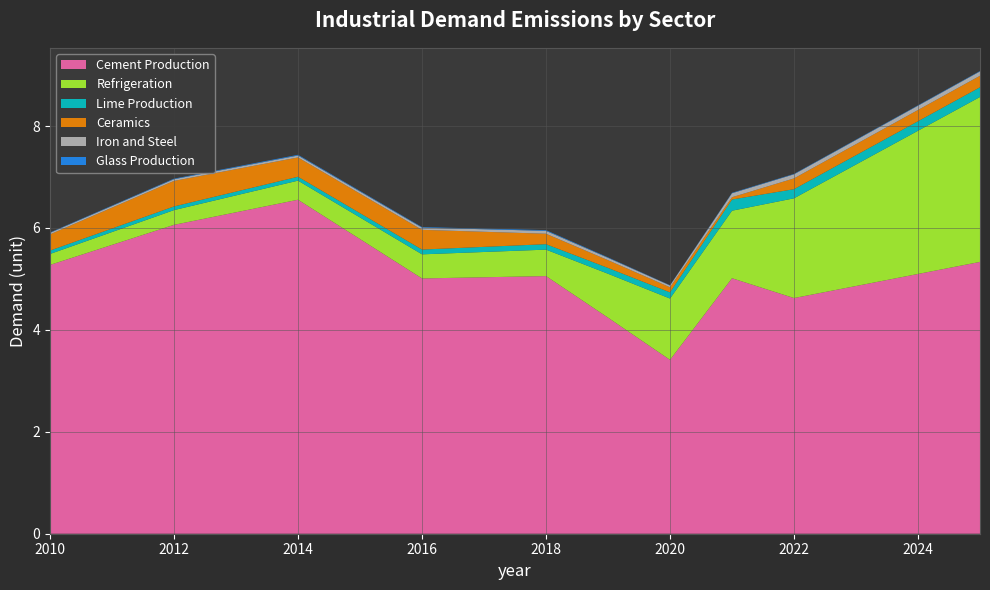

Reading left to right, transcribe all the data shown in this chart.

Cement Production: 2010=5.3	2011=5.7	2012=6.1	2013=6.3	2014=6.6	2015=5.8	2016=5.0	2017=5.0	2018=5.1	2019=4.2	2020=3.4	2021=5.0	2022=4.6	2023=4.9	2024=5.1	2025=5.3
Refrigeration: 2010=0.2	2011=0.3	2012=0.3	2013=0.3	2014=0.4	2015=0.4	2016=0.5	2017=0.5	2018=0.5	2019=0.9	2020=1.2	2021=1.3	2022=2.0	2023=2.4	2024=2.8	2025=3.2
Lime Production: 2010=0.1	2011=0.1	2012=0.1	2013=0.1	2014=0.1	2015=0.1	2016=0.1	2017=0.1	2018=0.1	2019=0.1	2020=0.1	2021=0.2	2022=0.2	2023=0.2	2024=0.2	2025=0.2
Ceramics: 2010=0.3	2011=0.4	2012=0.5	2013=0.4	2014=0.4	2015=0.4	2016=0.4	2017=0.3	2018=0.2	2019=0.2	2020=0.1	2021=0.0	2022=0.2	2023=0.2	2024=0.2	2025=0.2
Iron and Steel: 2010=0.0	2011=0.0	2012=0.0	2013=0.0	2014=0.0	2015=0.0	2016=0.0	2017=0.0	2018=0.1	2019=0.0	2020=0.0	2021=0.1	2022=0.1	2023=0.1	2024=0.1	2025=0.1
Glass Production: 2010=0.0	2011=0.0	2012=0.0	2013=0.0	2014=0.0	2015=0.0	2016=0.0	2017=0.0	2018=0.0	2019=0.0	2020=0.0	2021=0.0	2022=0.0	2023=0.0	2024=0.0	2025=0.0